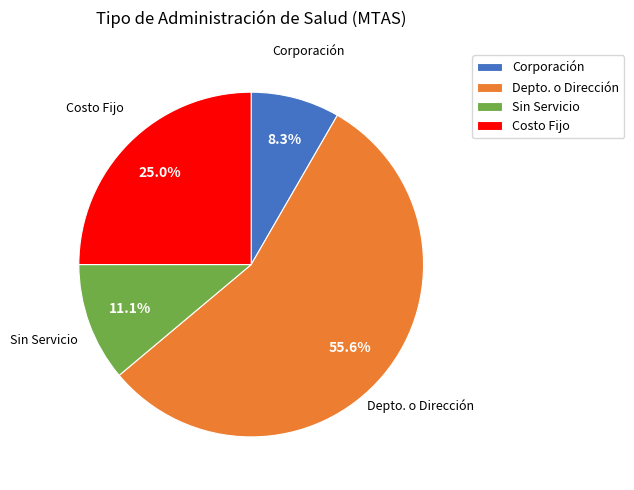

How much of the chart is everything except Sin Servicio?

88.9%